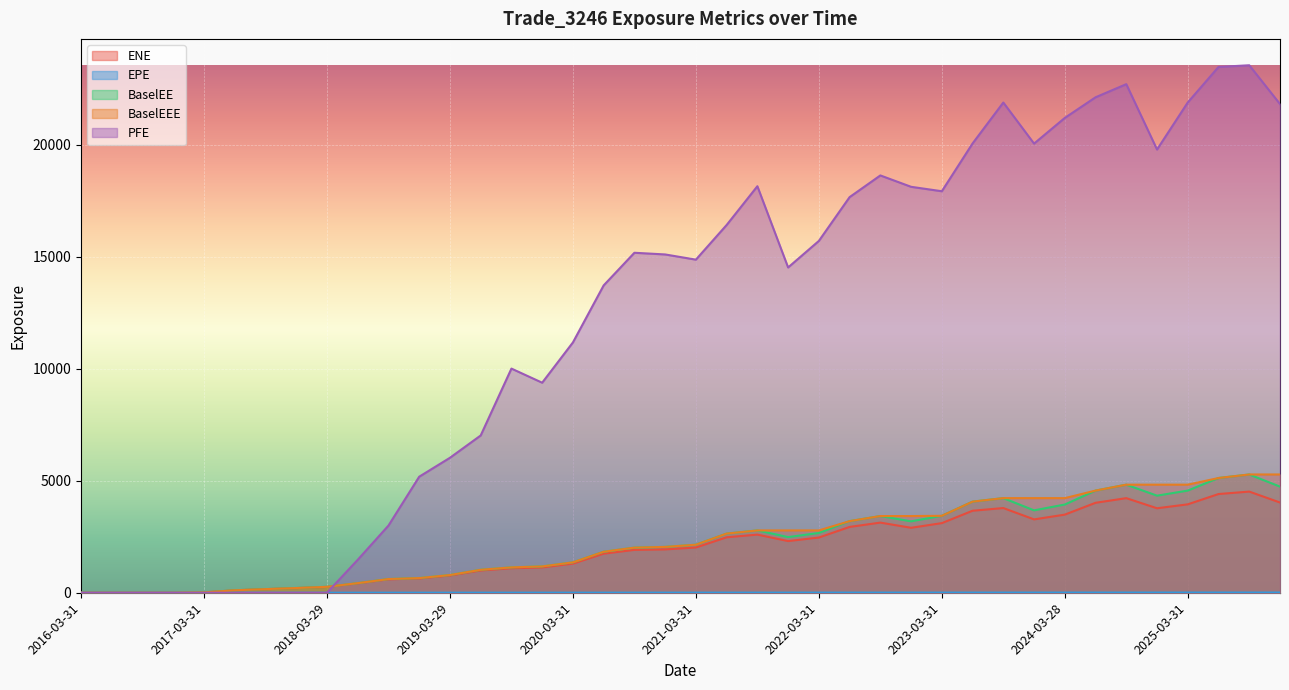

What is the sum of all ENE values?

80344.6